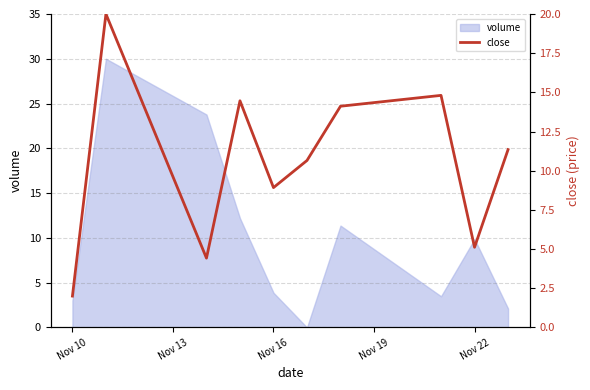

The value at 7 is 9.8. True or false?

False